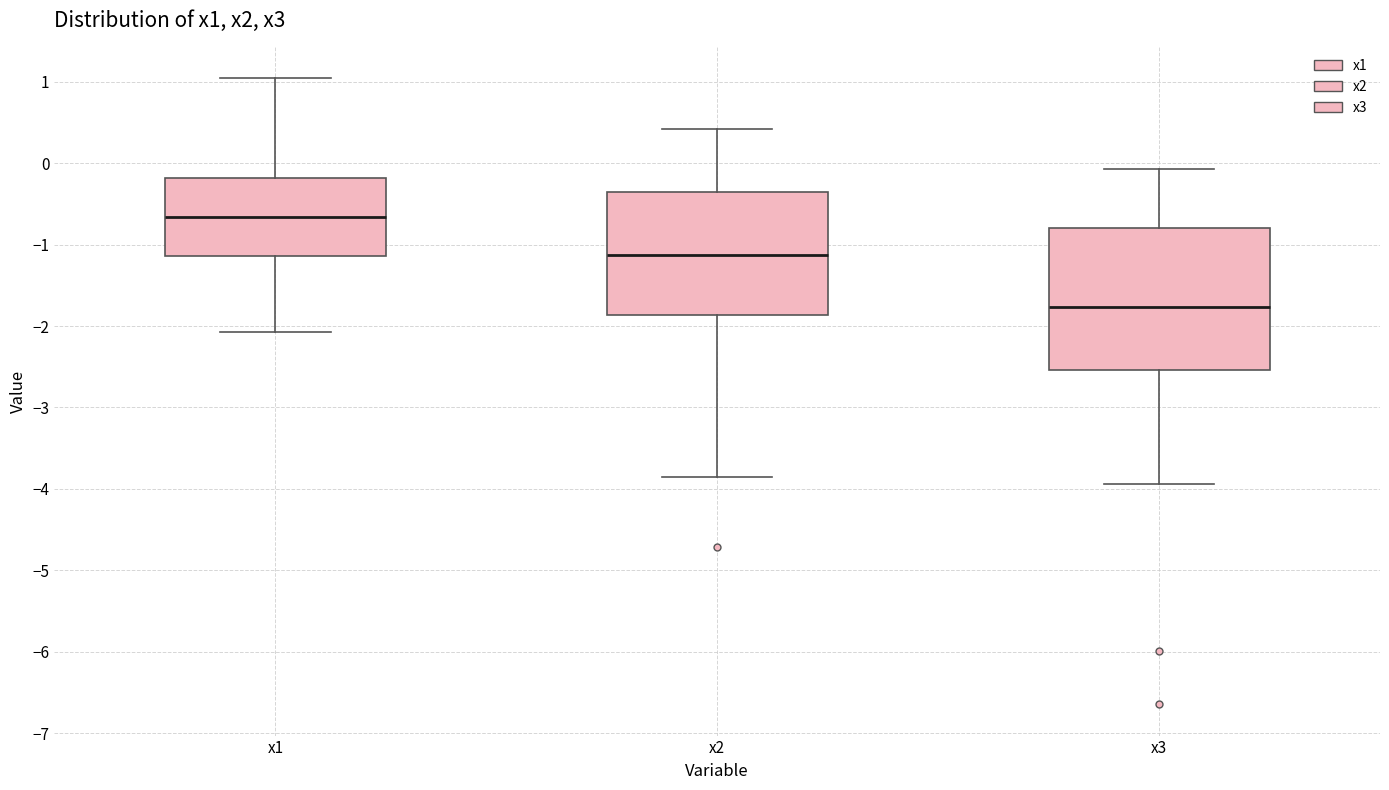

Which box's median line is the lowest?

x3